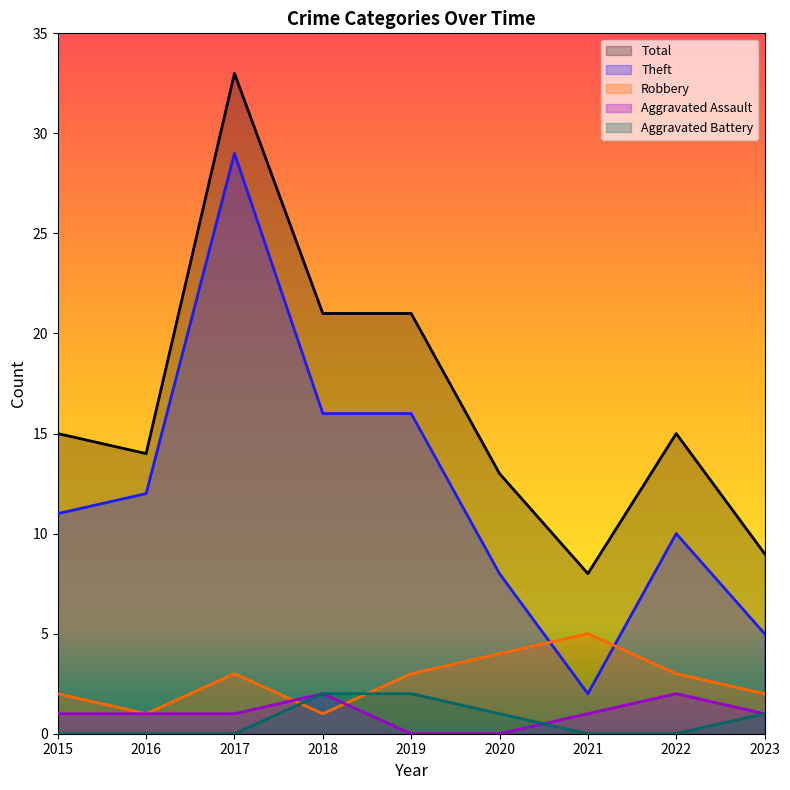

Which category has the highest value in the Theft series?

2017